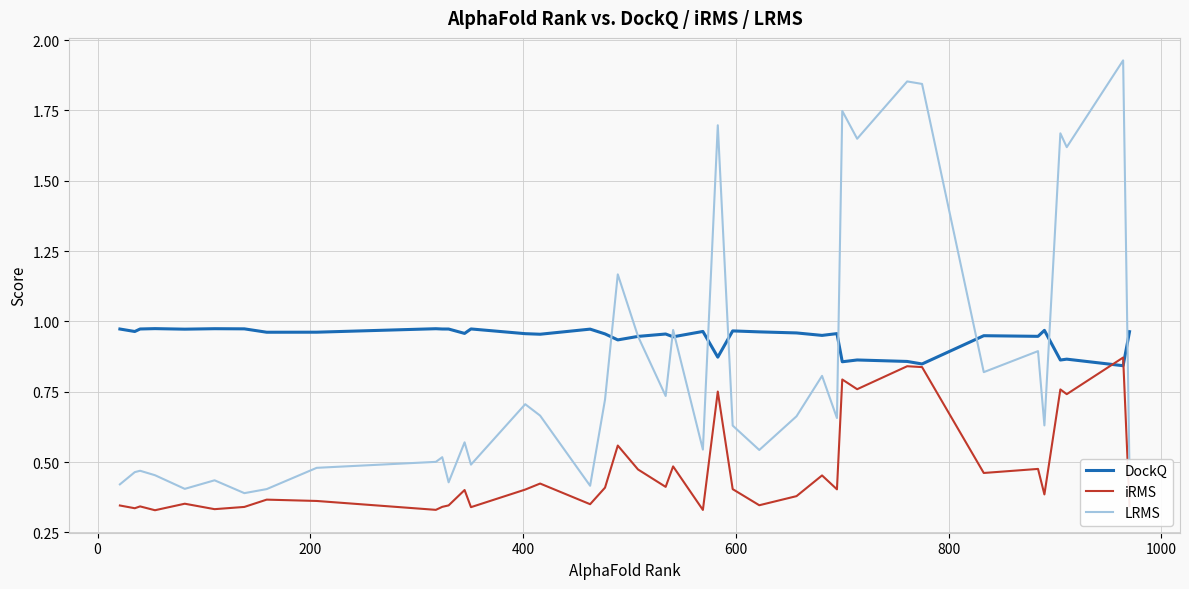

Which series has the largest total across all categories?

DockQ